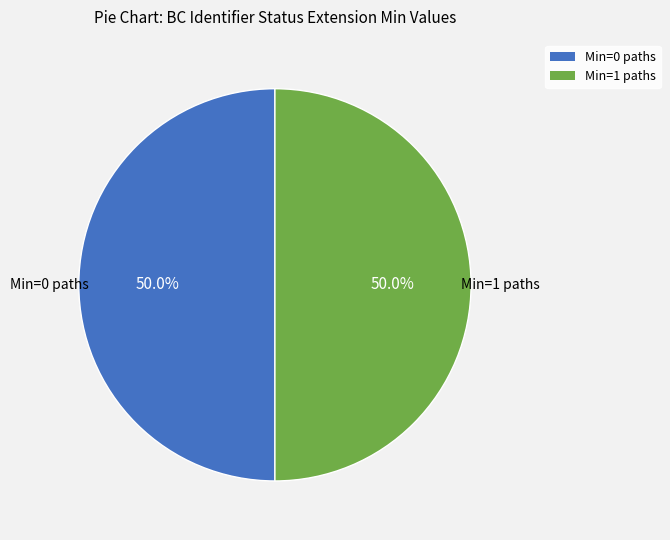

How many segments does this pie chart have?

2